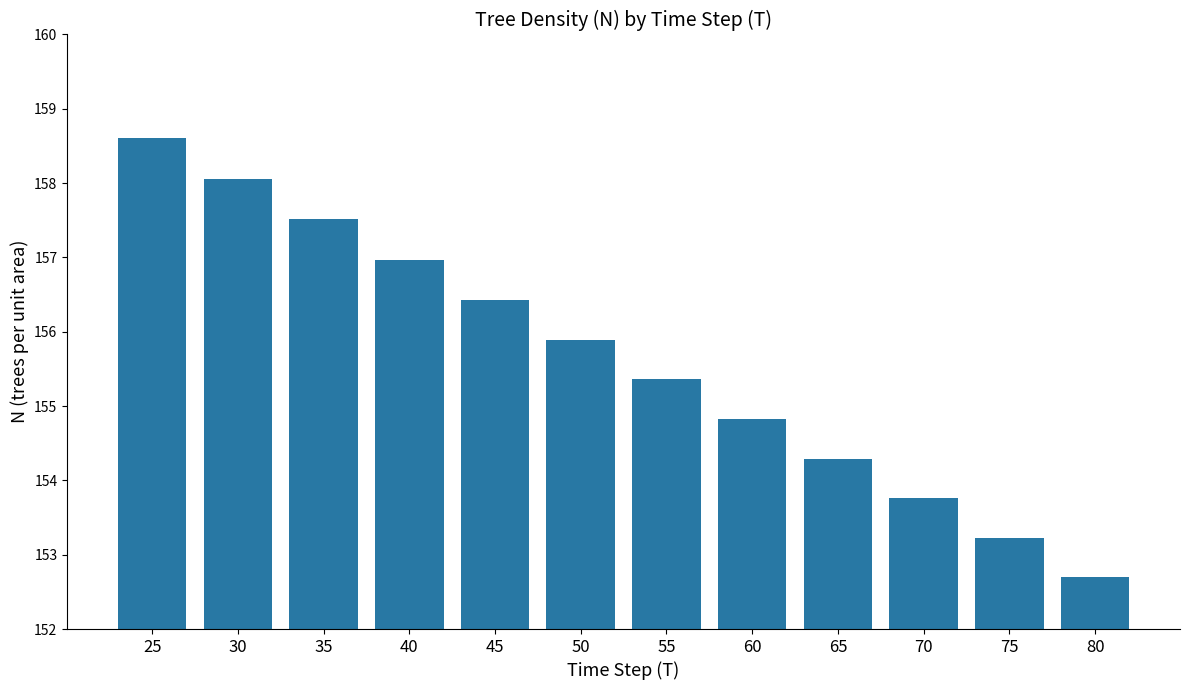

Rank the categories by value from lowest to highest.

80, 75, 70, 65, 60, 55, 50, 45, 40, 35, 30, 25